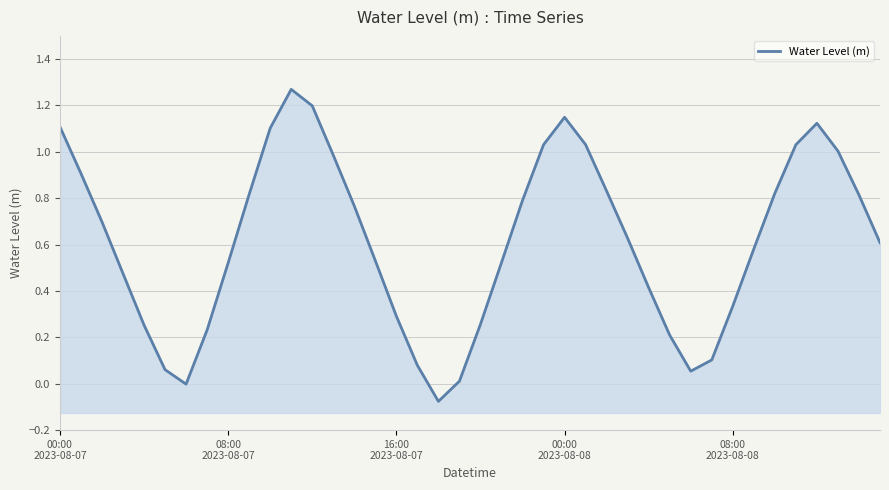

Reading left to right, what are all the values shown in this chart?

1.1	0.9	0.7	0.5	0.3	0.1	-0.0	0.2	0.5	0.8	1.1	1.3	1.2	1.0	0.8	0.5	0.3	0.1	-0.1	0.0	0.3	0.5	0.8	1.0	1.1	1.0	0.8	0.6	0.4	0.2	0.1	0.1	0.3	0.6	0.8	1.0	1.1	1.0	0.8	0.6